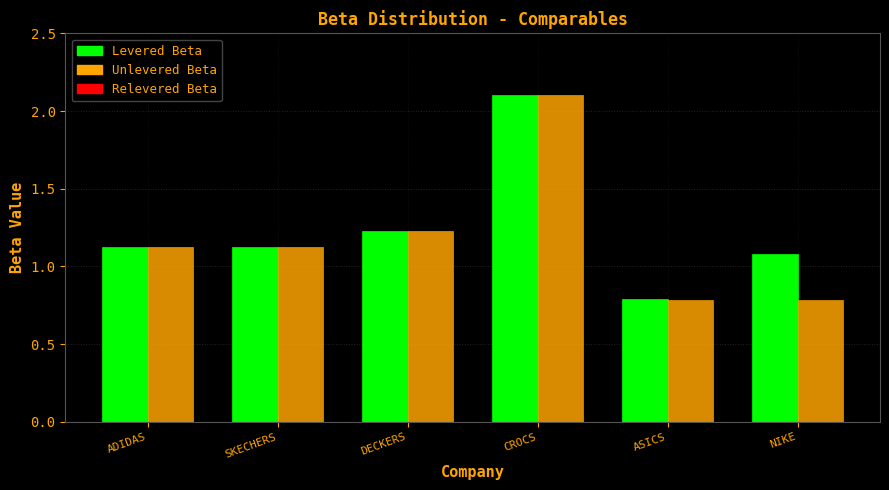

What is the smallest value displayed?

0.8